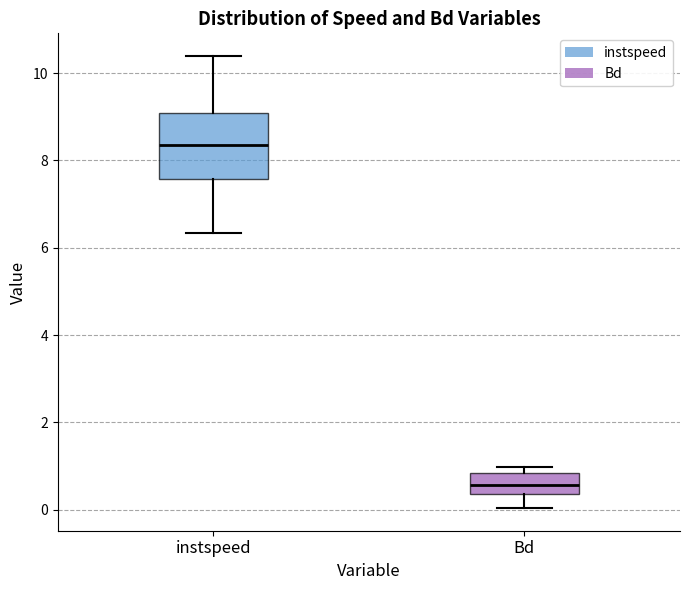

Which box's median line is the lowest?

Bd